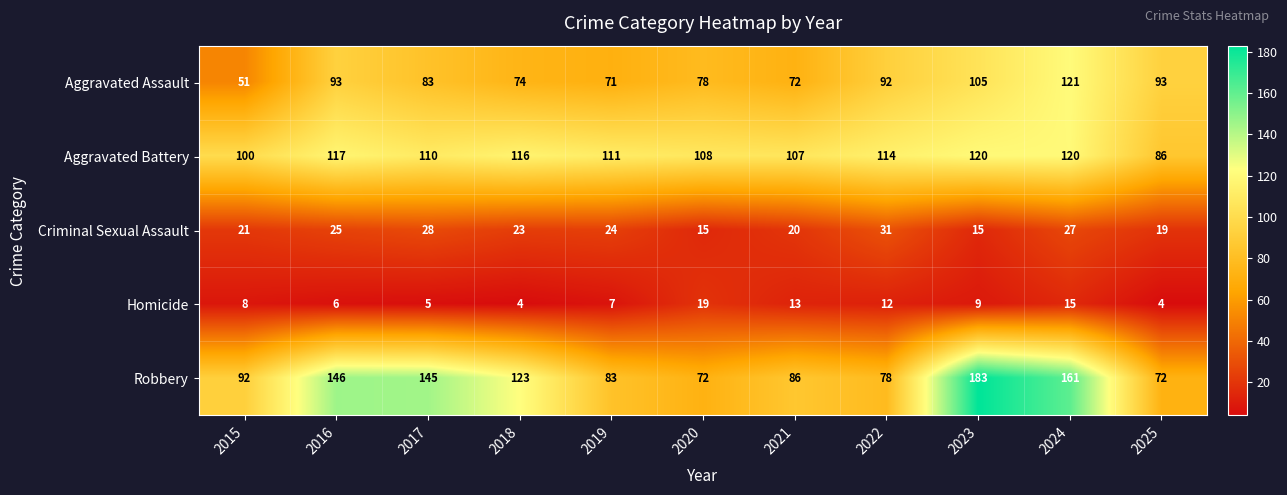

What is the maximum value shown in the chart?

183